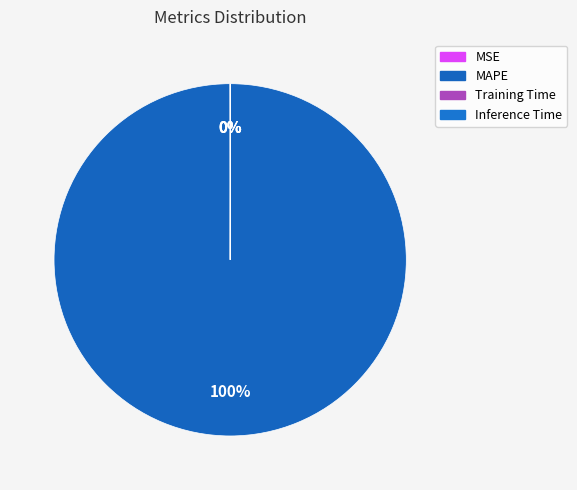

What percentage is NOT represented by MSE?

100.0%